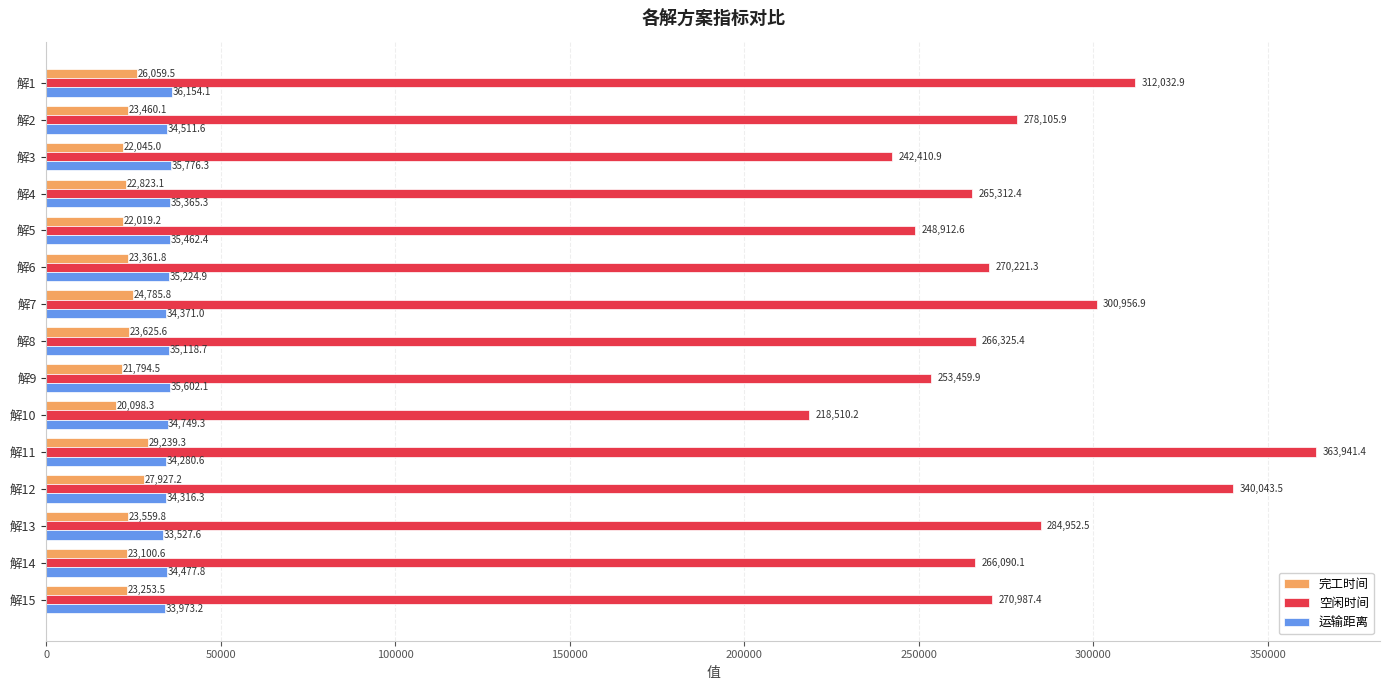

Is it true that 完工时间 equals 39638.7 at 解3?

False